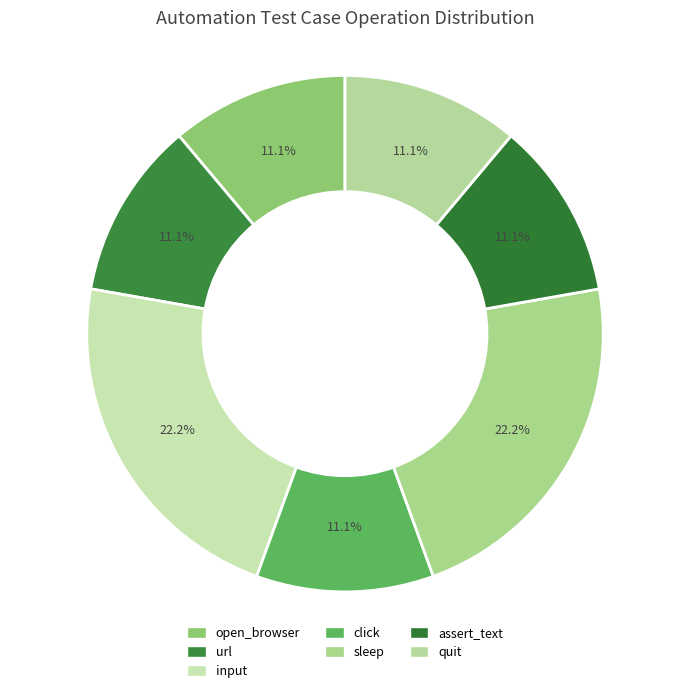

What percentage is the click slice, to the nearest percent?

11%